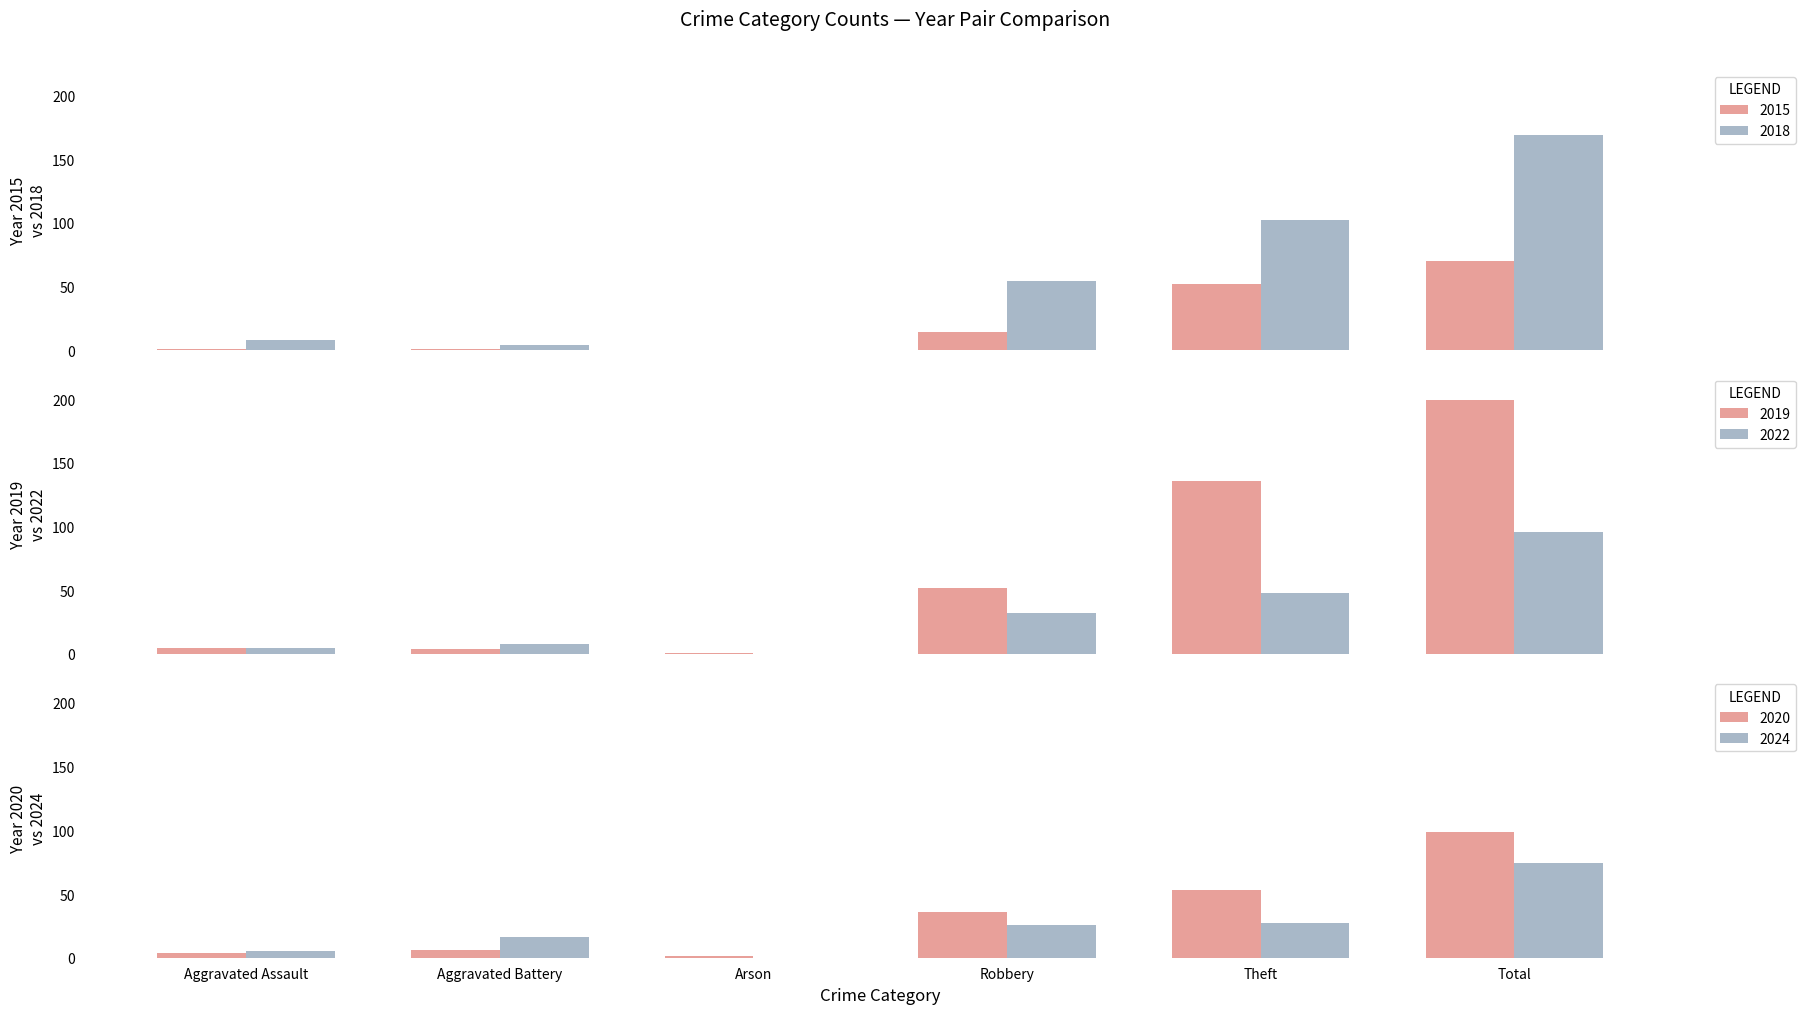

Does the chart contain stacked bars?

No